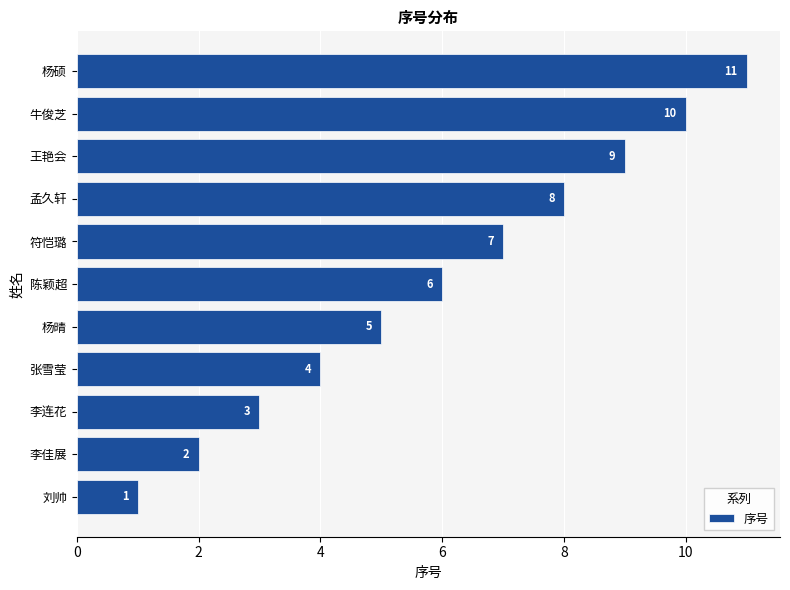

Where is the data nearest to the value 6?

陈颖超